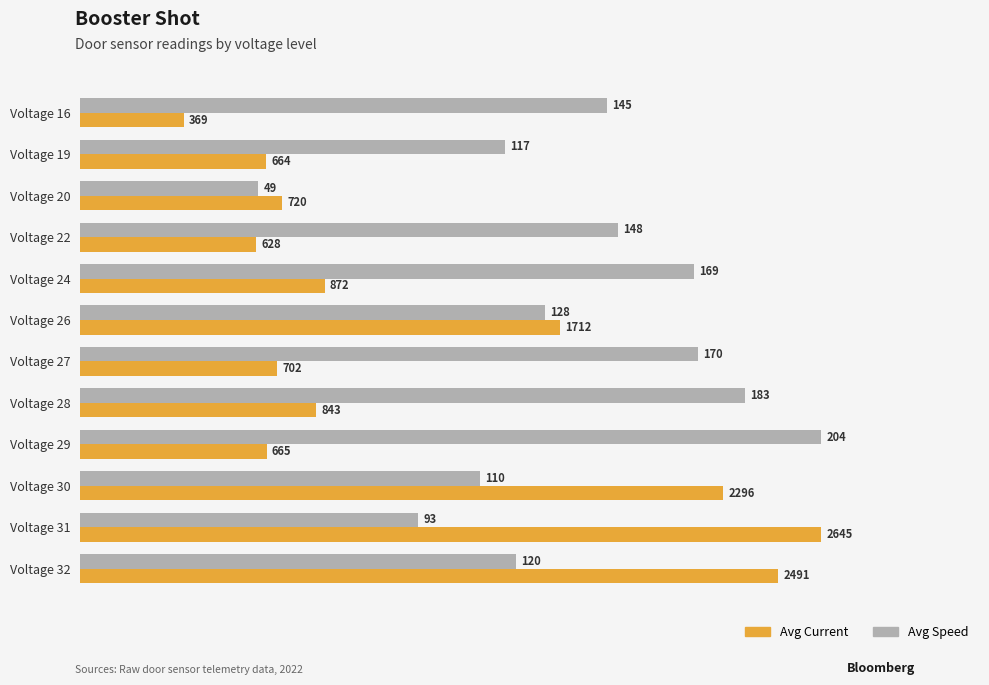

What are all the series names shown in the legend?

Avg Current, Avg Speed